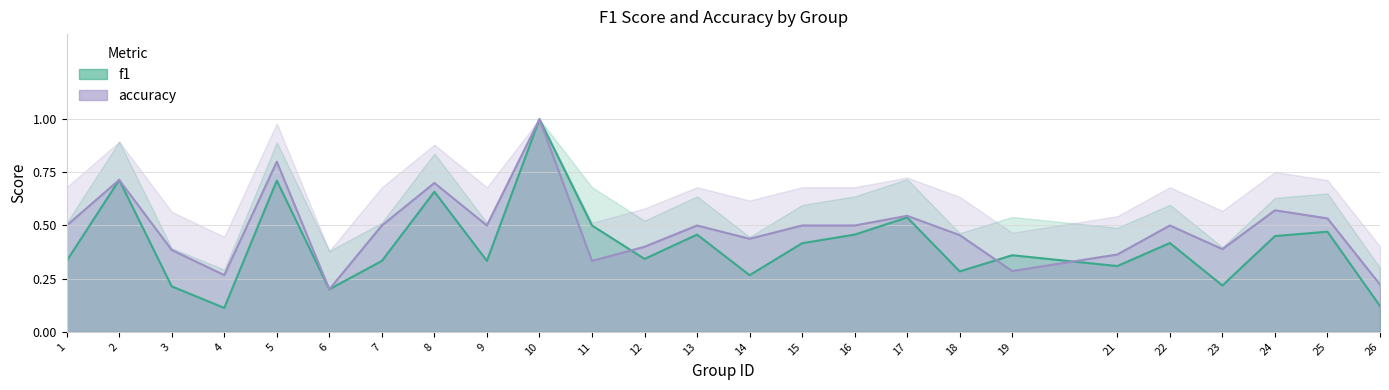

Reading left to right, list all the values displayed in this chart.

f1: 0.3	0.7	0.2	0.1	0.7	0.2	0.3	0.7	0.3	1.0	0.5	0.3	0.5	0.3	0.4	0.5	0.5	0.3	0.4	0.3	0.4	0.2	0.5	0.5	0.1
accuracy: 0.5	0.7	0.4	0.3	0.8	0.2	0.5	0.7	0.5	1.0	0.3	0.4	0.5	0.4	0.5	0.5	0.5	0.5	0.3	0.4	0.5	0.4	0.6	0.5	0.2